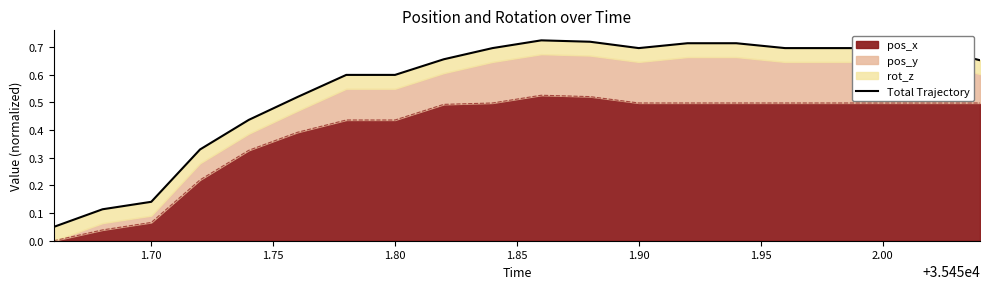

Does the chart have visible grid lines?

No